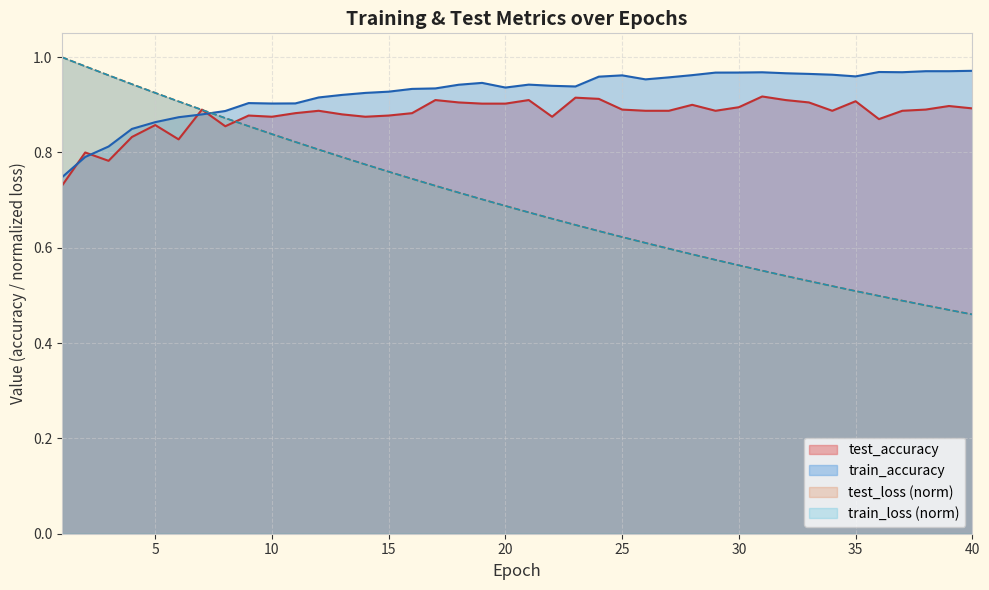

The test_accuracy series shows 0.8 at 3. True or false?

True